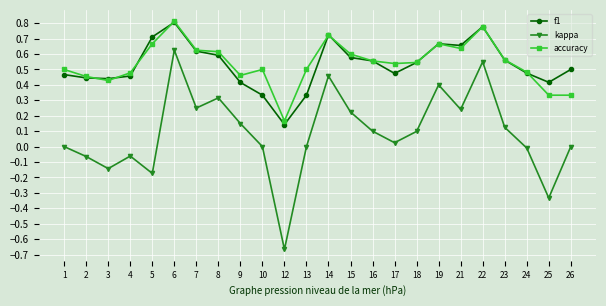

Which label corresponds to the largest value in the chart?

6